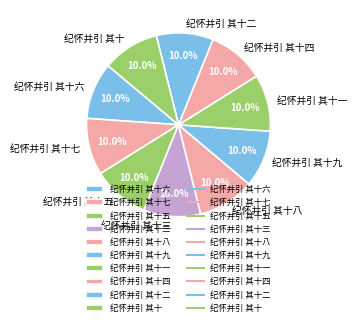

Is it true that 纪怀并引 其十六 is 1% of the pie?

False